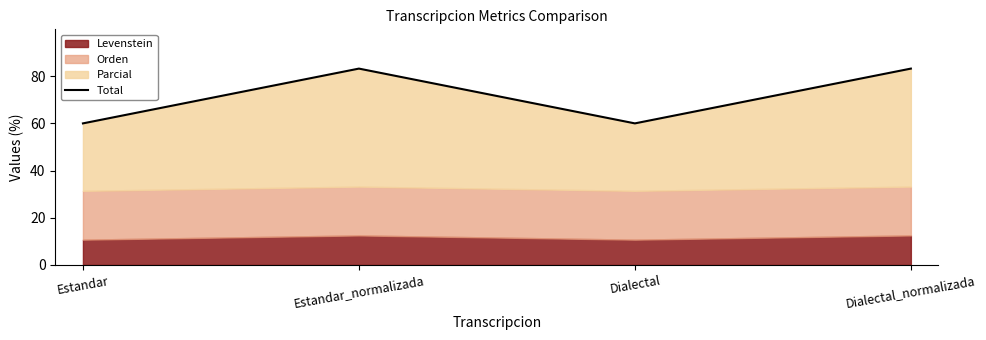

At which label does the data first exceed 83?

Estandar_normalizada